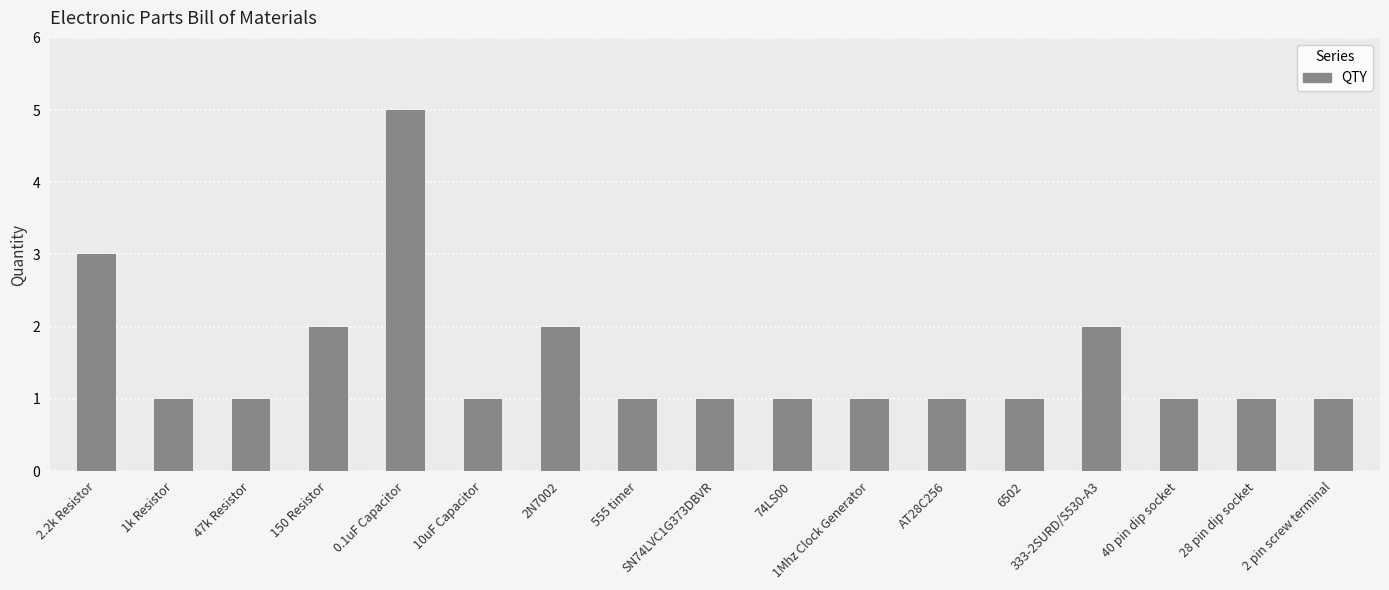

What is the sum of the values at 1Mhz Clock Generator and 74LS00?

2